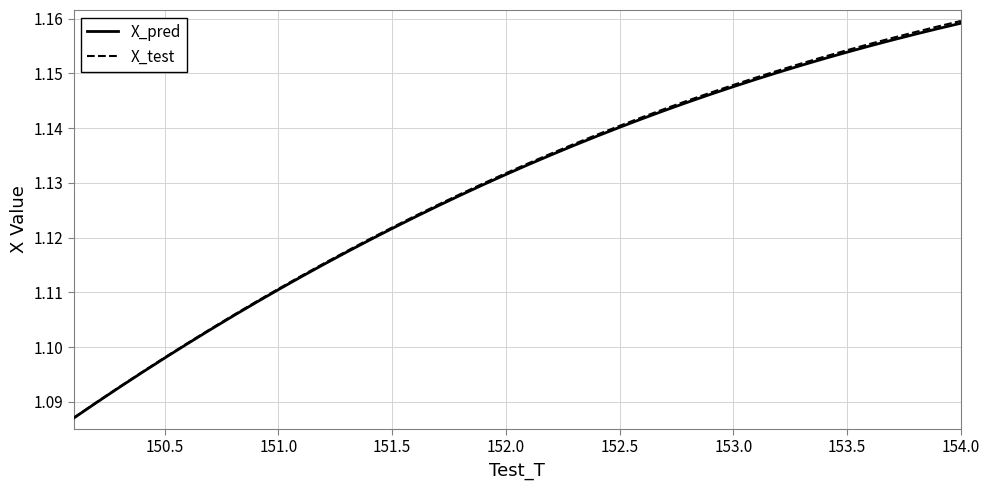

How many X_pred values are between 1 and 2?

40